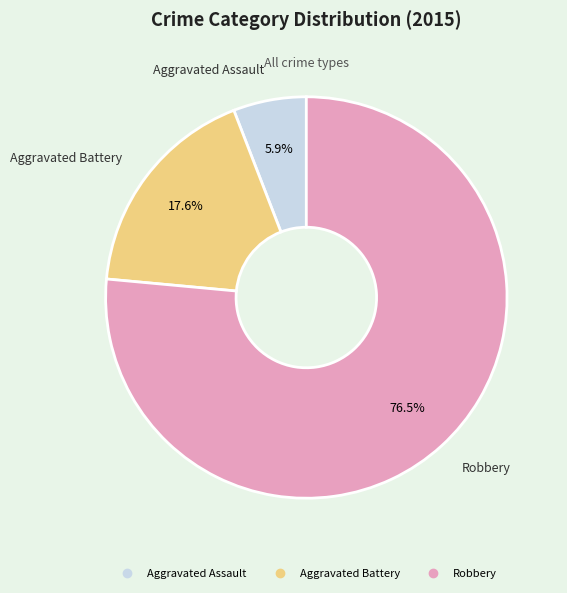

Do Aggravated Assault and Robbery together represent more than half of the pie?

Yes